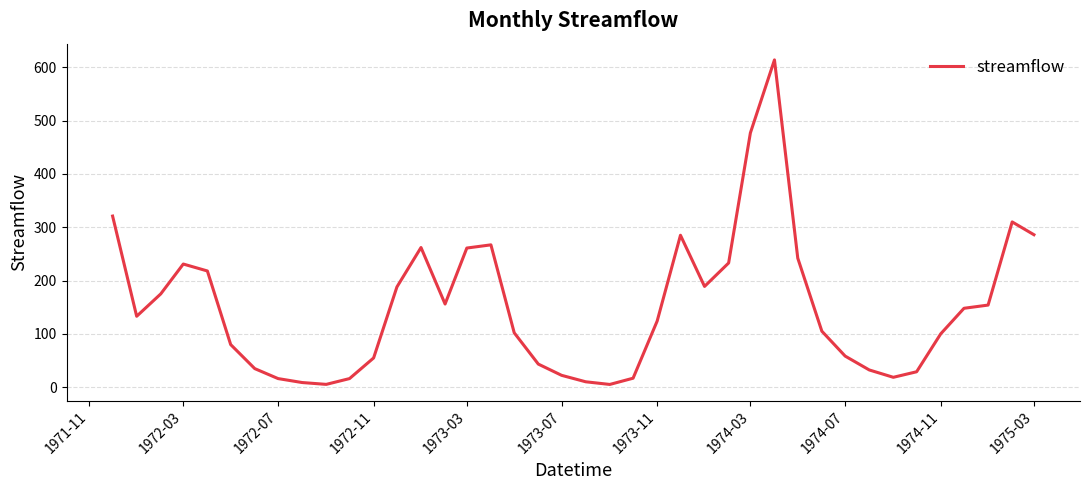

What is the difference between the maximum and minimum values?

608.9